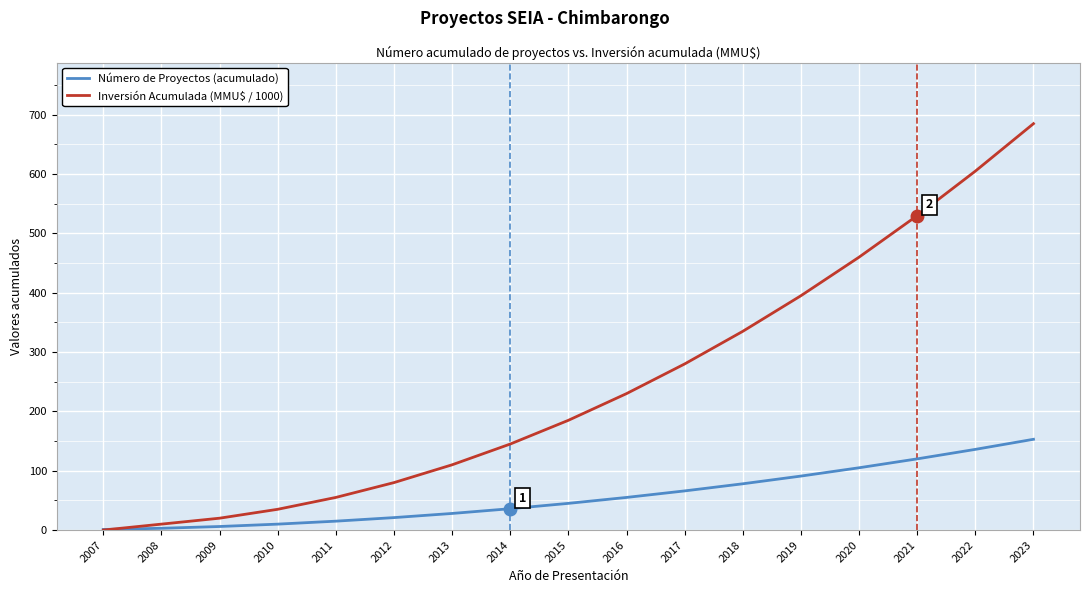

List the series in order of their overall mean, highest first.

Inversión Acumulada (MMU$ / 1000), Número de Proyectos (acumulado)